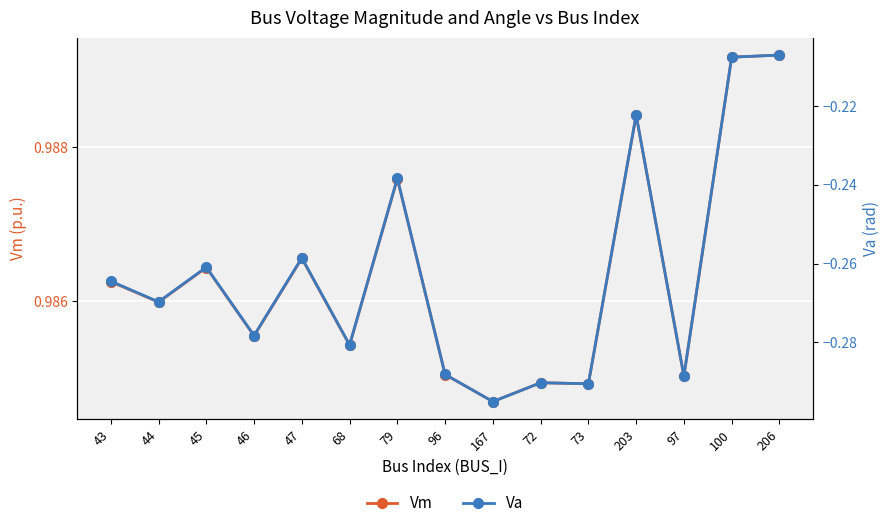

Count the Vm values in the range 0 to 1.

15